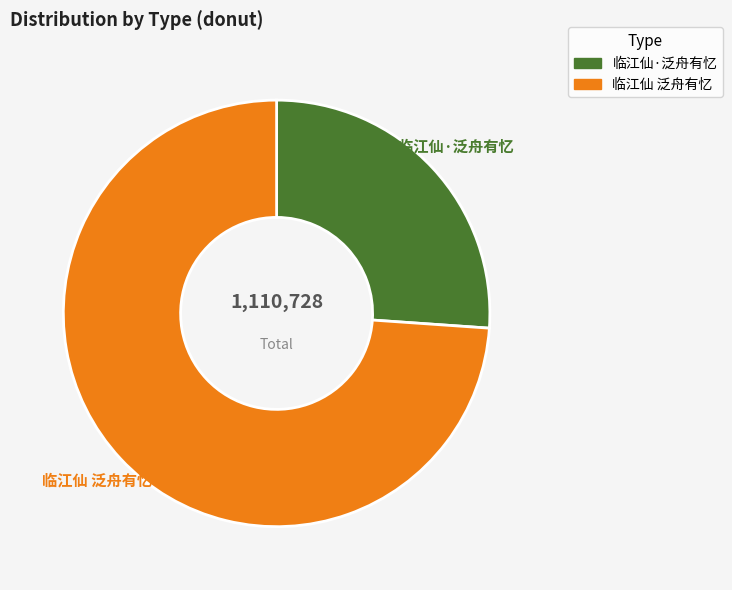

Which slice is the smallest?

临江仙·泛舟有忆